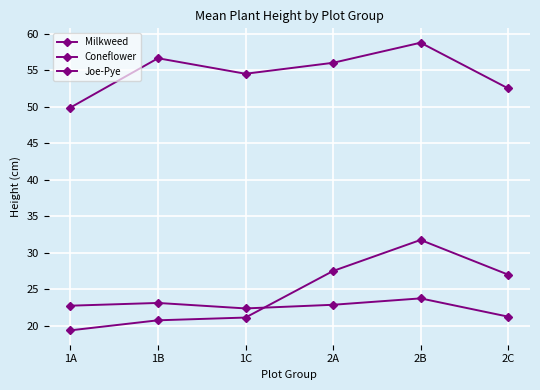

Where is the first local maximum for Joe-Pye?

1B